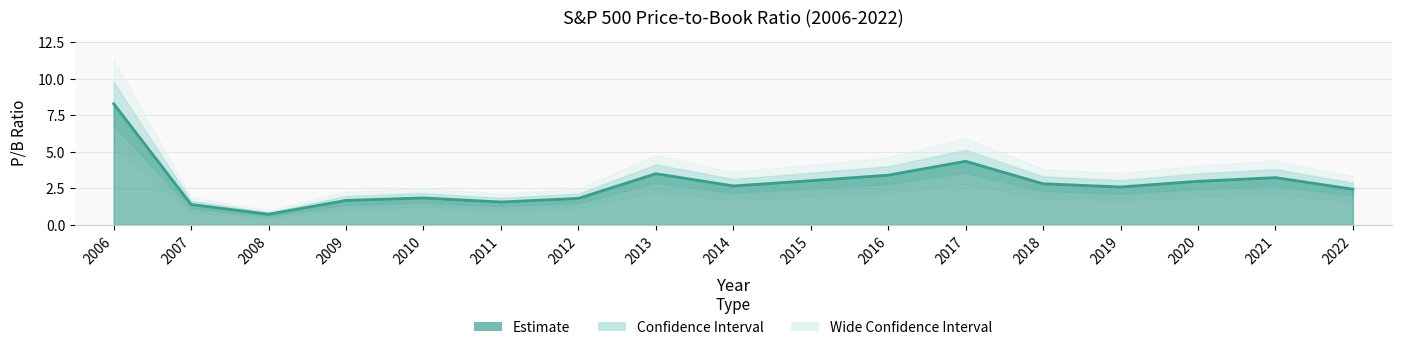

How many points are higher than both their immediate neighbors (excluding endpoints)?

4